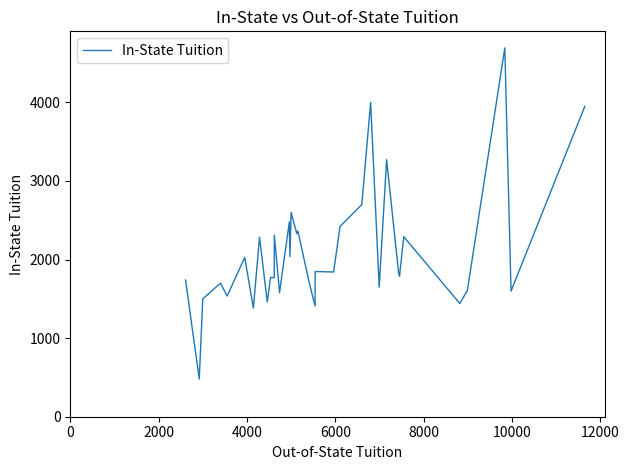

What is the difference between the second highest and minimum values?

3520